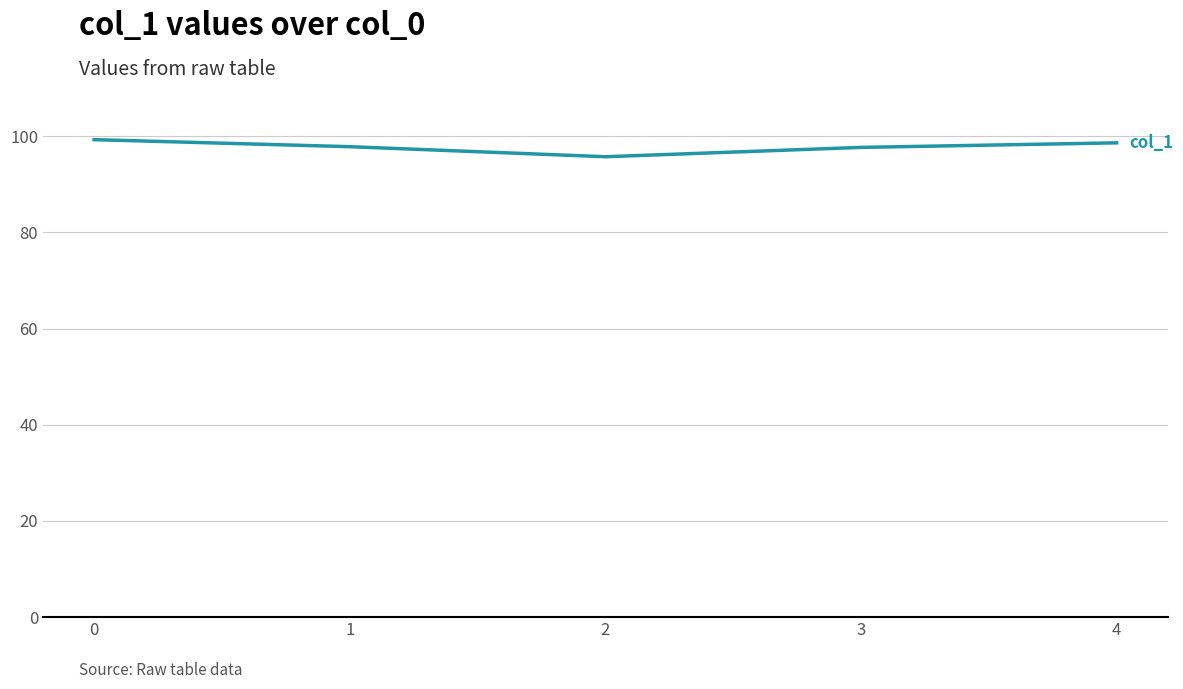

Which has a higher value, 1 or 2?

1